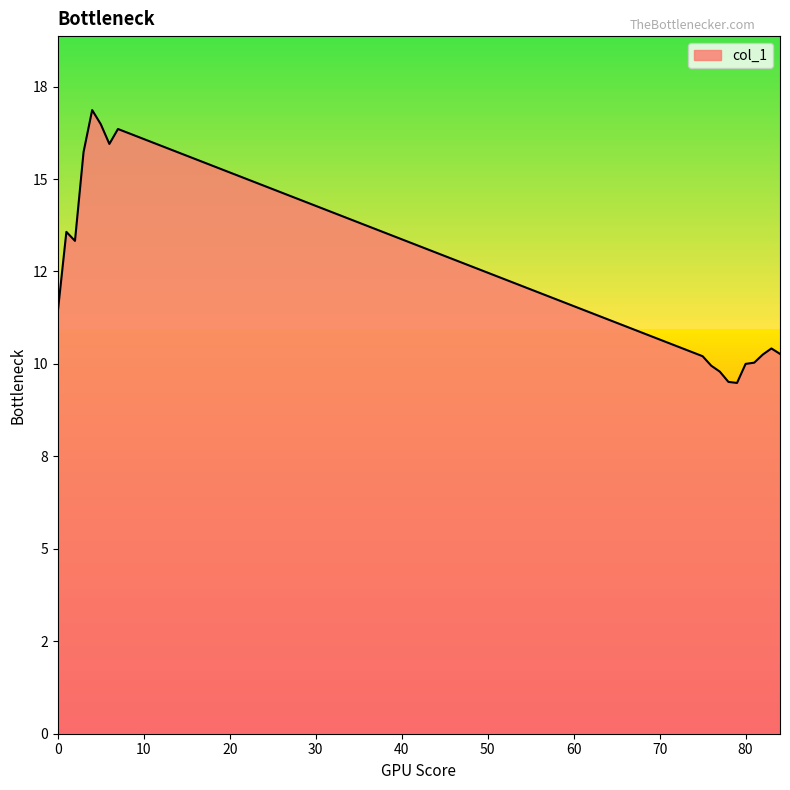

What is the difference between the maximum and second lowest values?

7.4